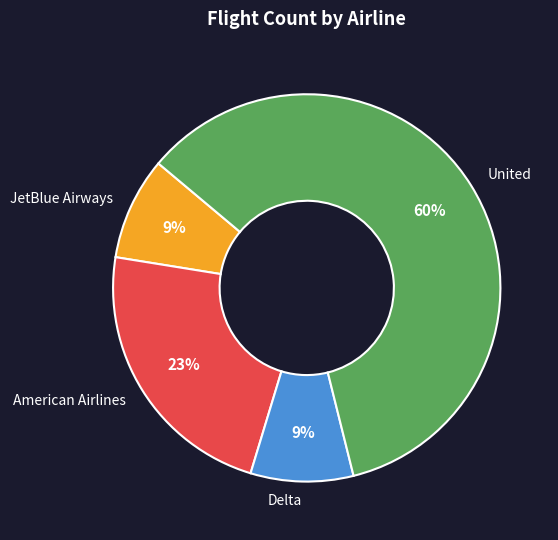

What percentage is the American Airlines slice, to the nearest percent?

23%